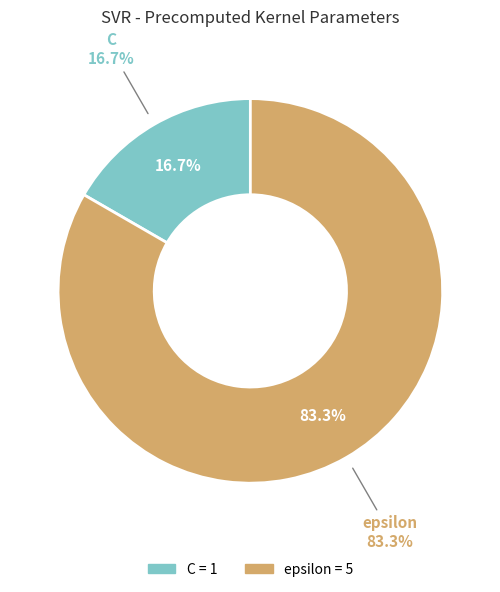

The C slice represents 28% of the pie. True or false?

False